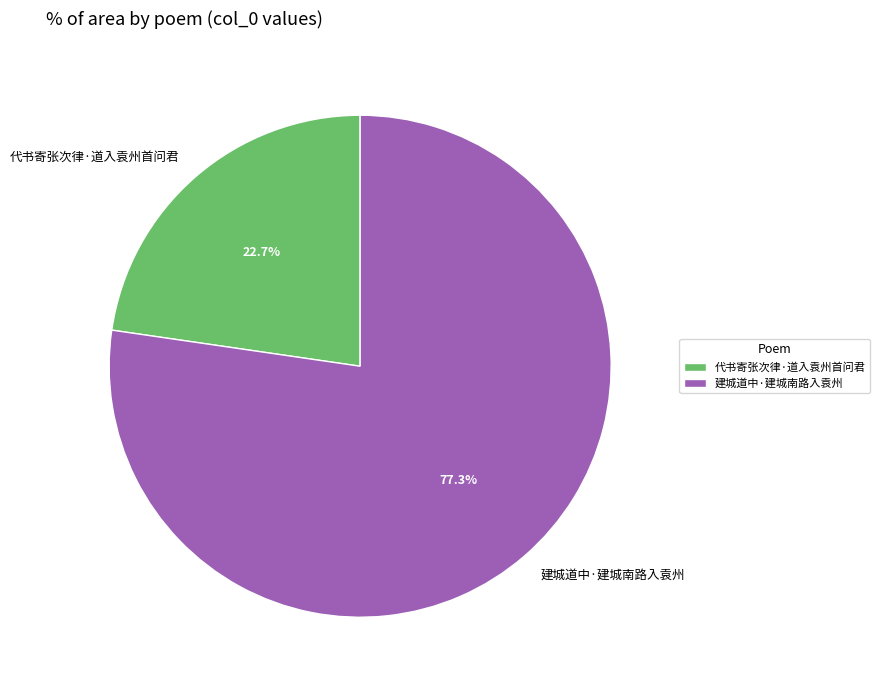

To the nearest percent, what is the difference between the largest and smallest slice percentages?

55%